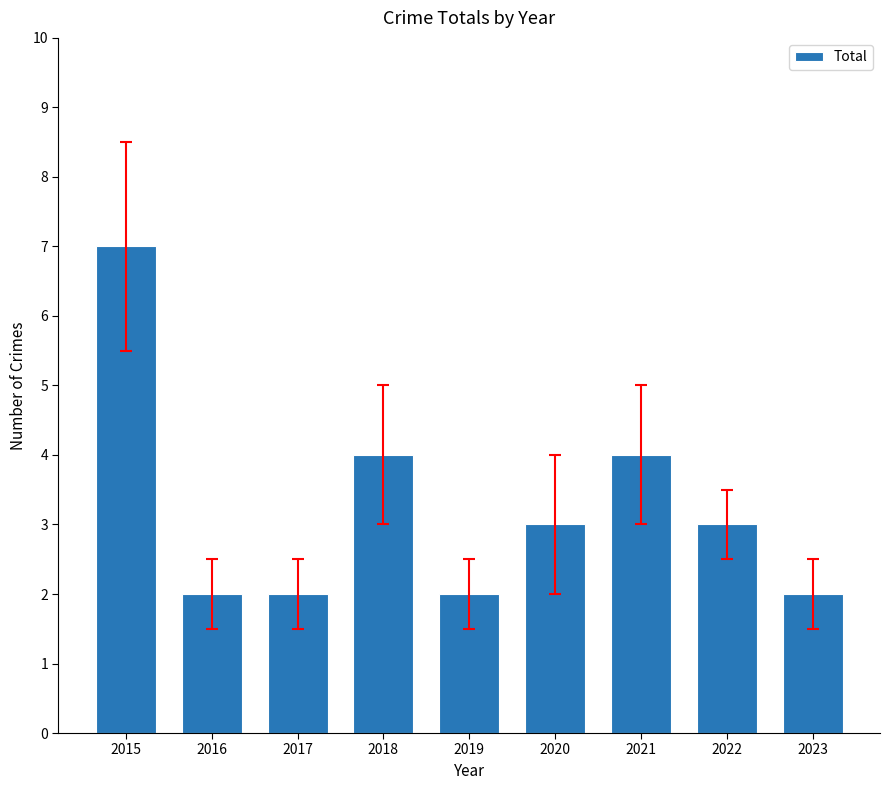

The value at 2022 is 3. True or false?

True